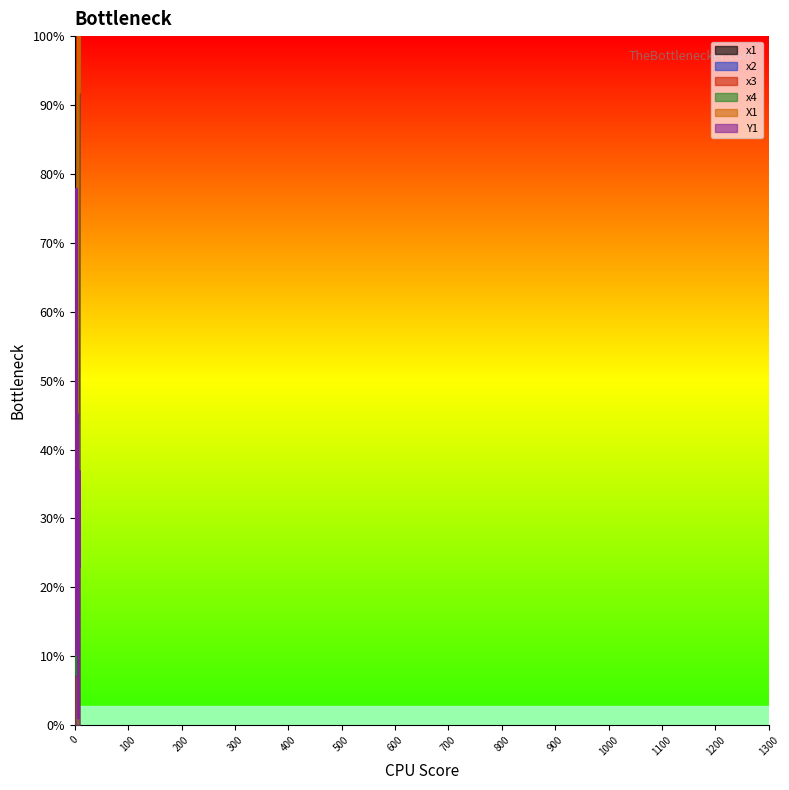

Reading left to right, what are all the values shown in this chart?

x1: 1=265	2=208	3=80	4=315	5=405	6=540	7=1175	8=1012	9=1121
x2: 1=345	2=287	3=159	4=390	5=477	6=613	7=1248	8=1085	9=1191
x3: 1=345	2=287	3=159	4=390	5=477	6=613	7=1248	8=1085	9=1191
x4: 1=265	2=208	3=80	4=315	5=405	6=540	7=1175	8=1012	9=1121
X1: 1=491	2=263	3=178	4=567	5=462	6=783	7=1324	8=1009	9=1307
Y1: 1=113	2=428	3=856	4=375	5=496	6=453	7=11	8=406	9=253